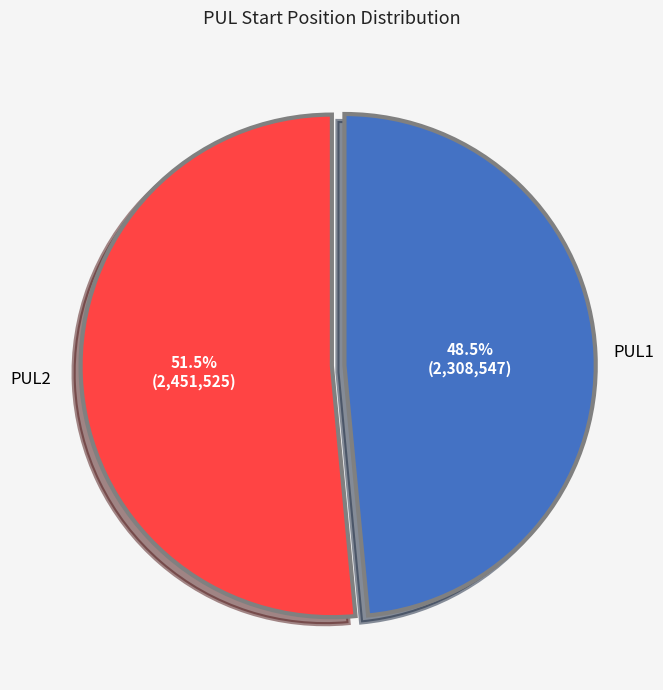

Is there a majority slice in this chart?

Yes